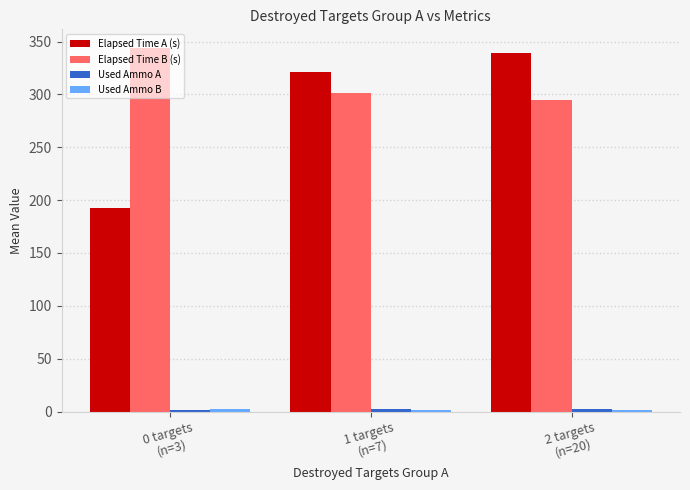

What is the difference between the highest and lowest values at 2 targets
(n=20)?

337.5